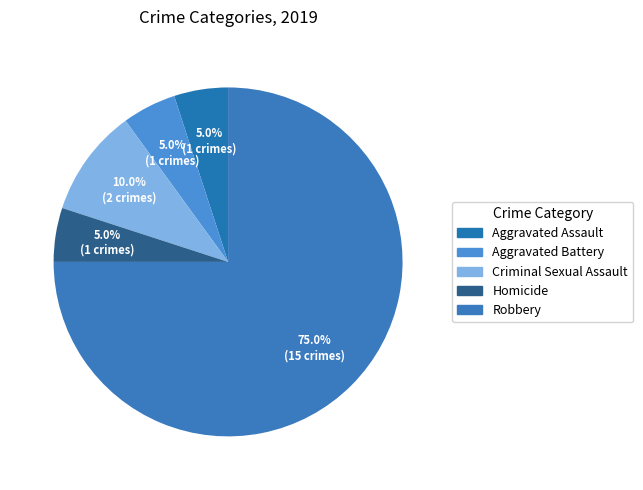

To the nearest percent, what portion does Aggravated Assault represent?

5%